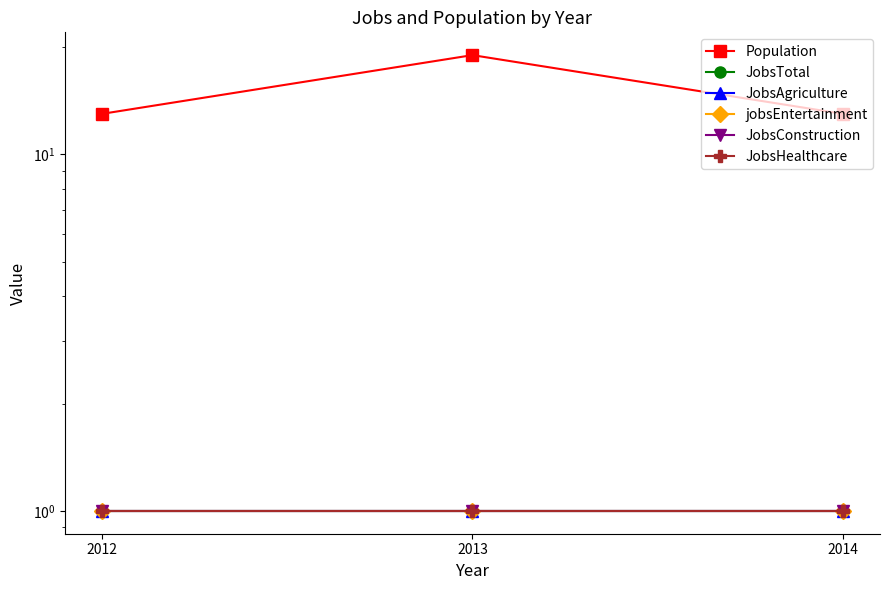

What is the difference between the highest and lowest values at 2012?

12